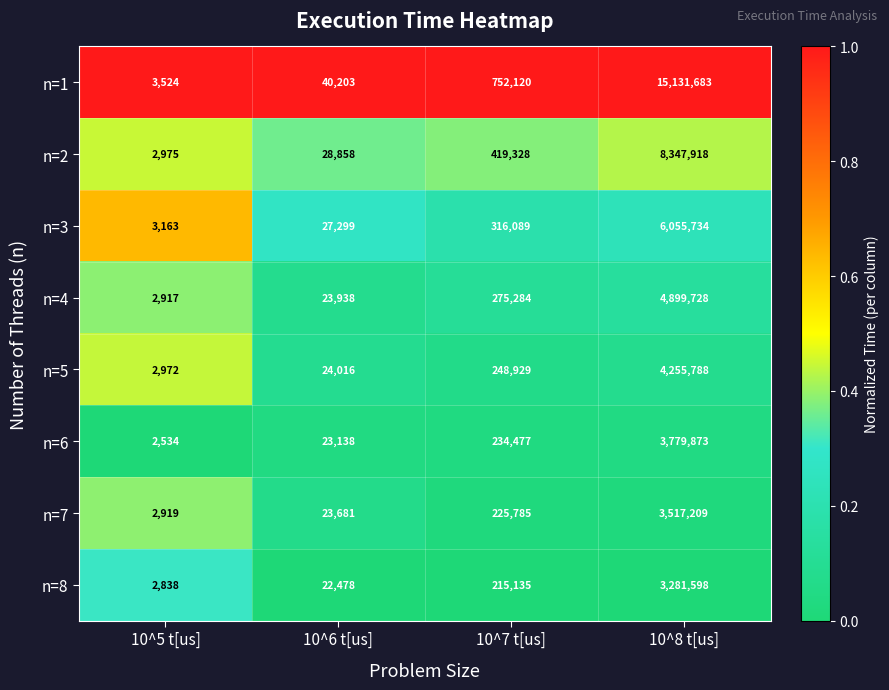

What is the spread (max minus min) of values at 10^8 t[us]?

11850085